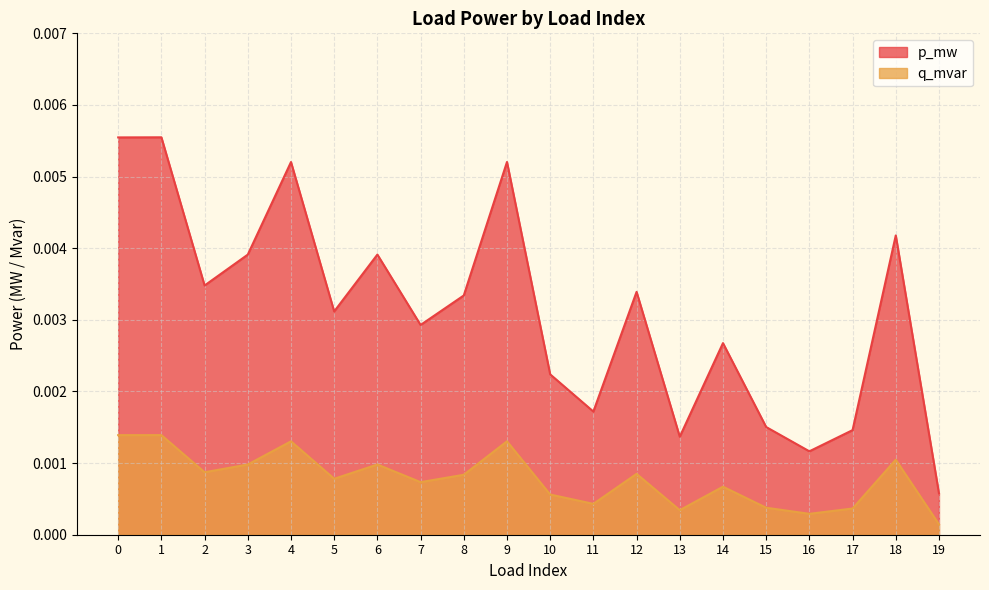

True or false: p_mw has more than 1 points higher than both neighbors.

True